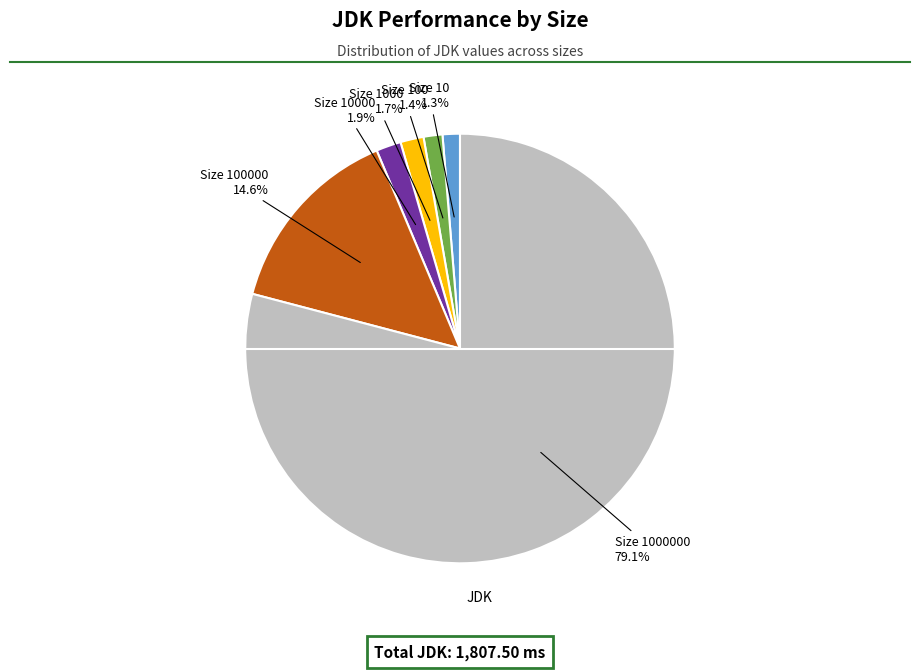

Count the number of slices in the pie.

6